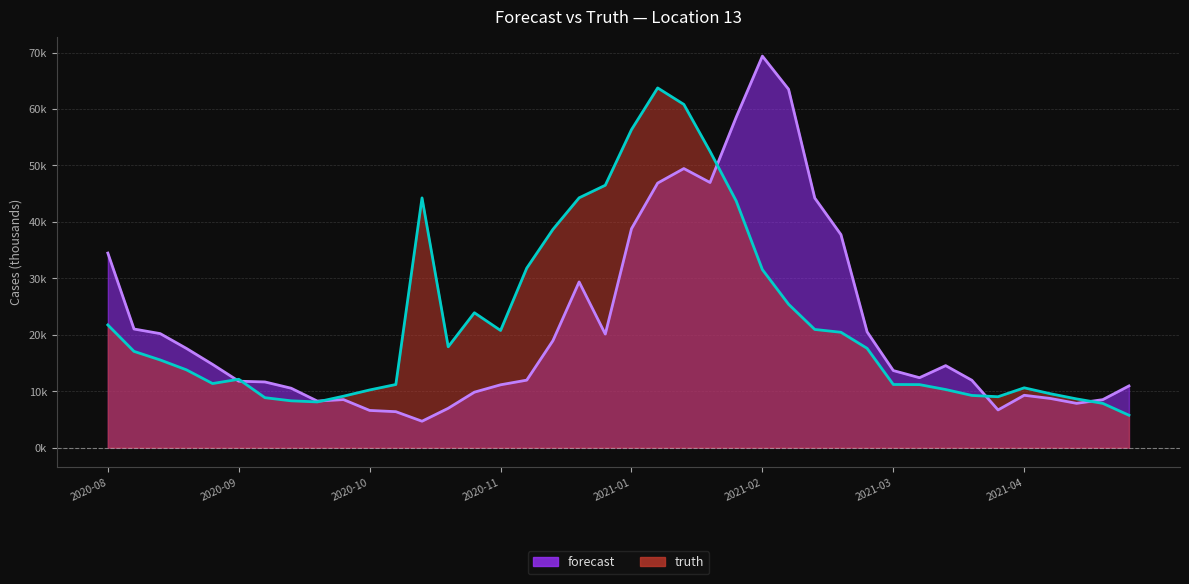

What is the difference between the highest and lowest values at 2020-10-10?

0.2